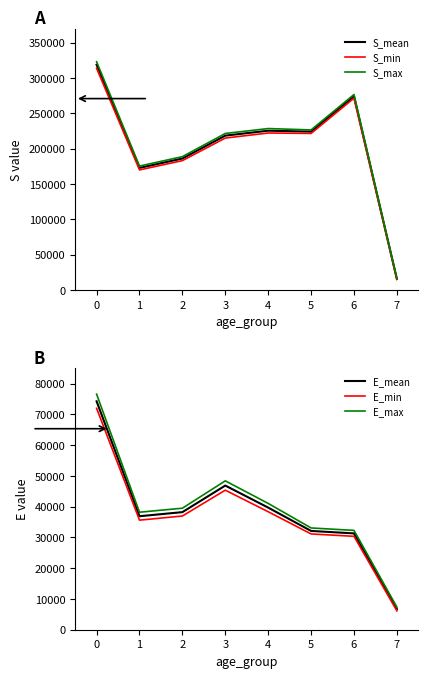

How many data points does each series have?

8